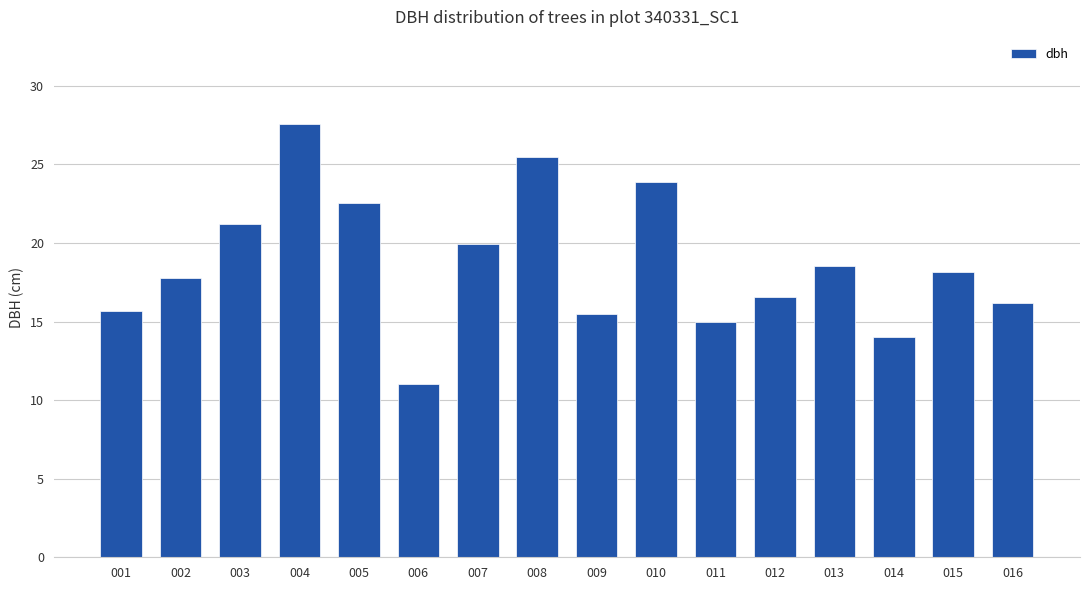

Which category has the lowest value across all series?

006